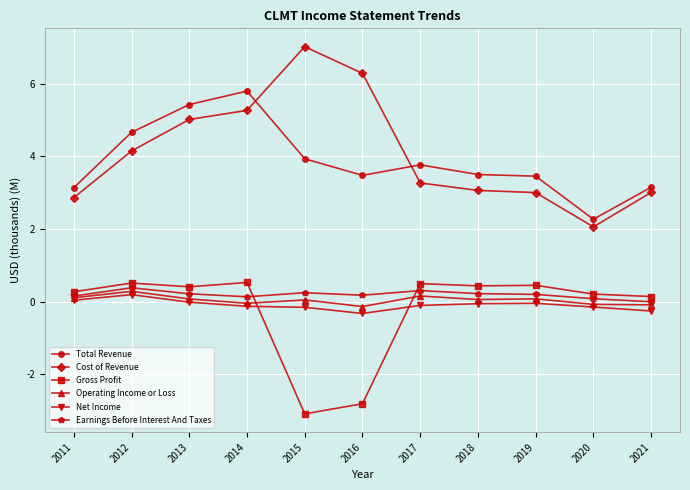

After their last crossing, which series has the higher values: Earnings Before Interest And Taxes or Gross Profit?

Gross Profit